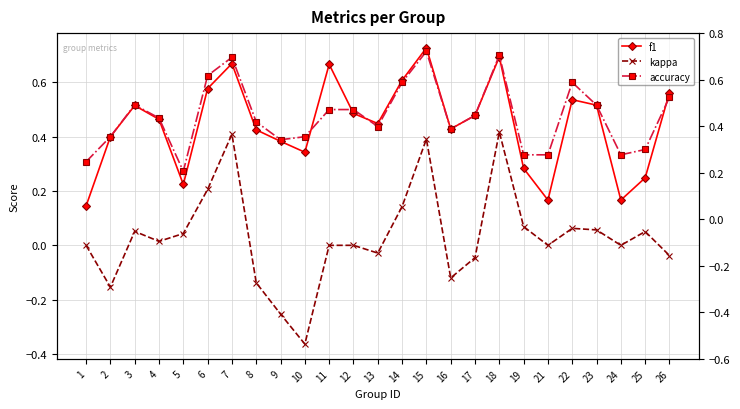

Is it true that accuracy equals 0.4 at 1?

False